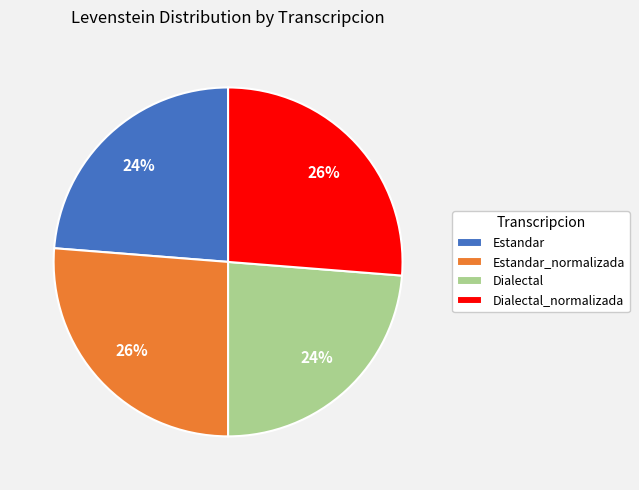

To the nearest percent, what is the combined percentage of Estandar_normalizada and Estandar?

50%